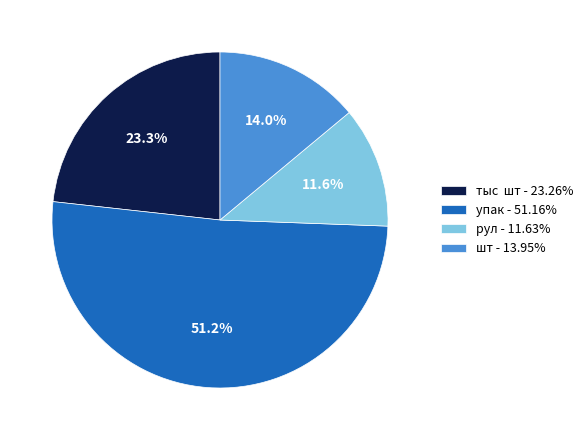

What is the ratio of the value at рул - 11.63% to the value at тыс шт - 23.26%?

0.5